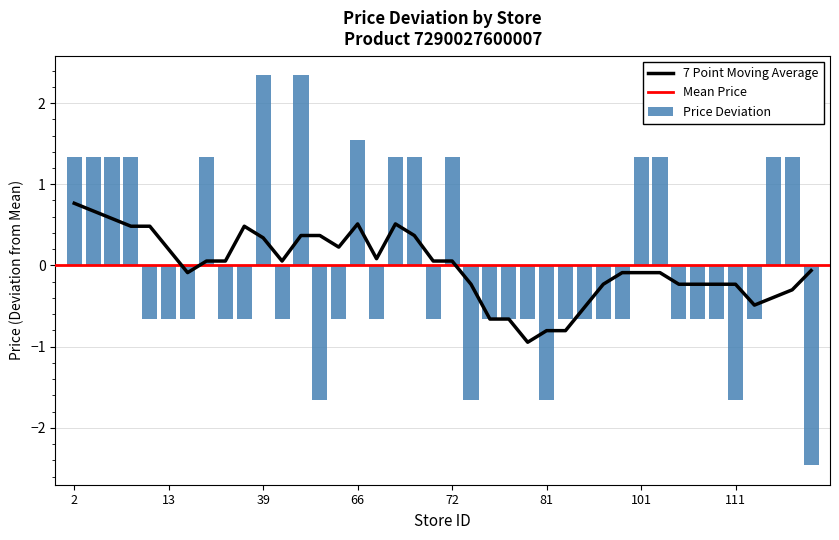

The chart shows a value of 2.1 at 2. True or false?

False